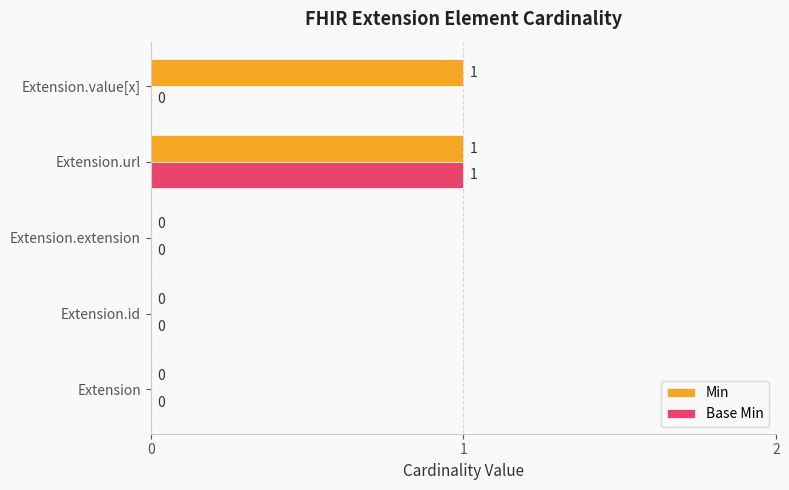

Is it true that Min equals 1 at Extension.url?

True